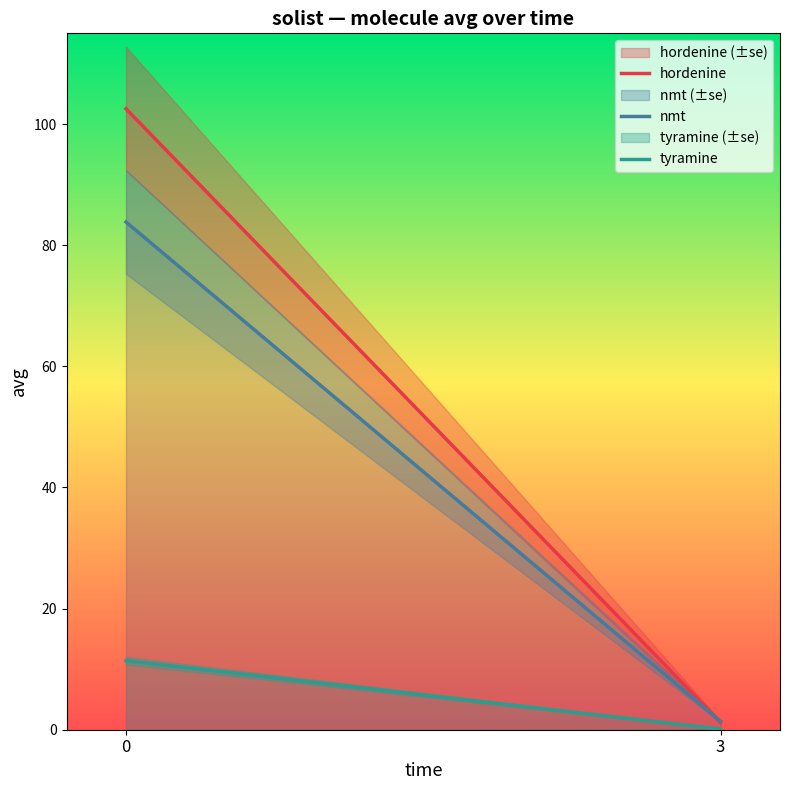

At which label is nmt closest to 42?

3